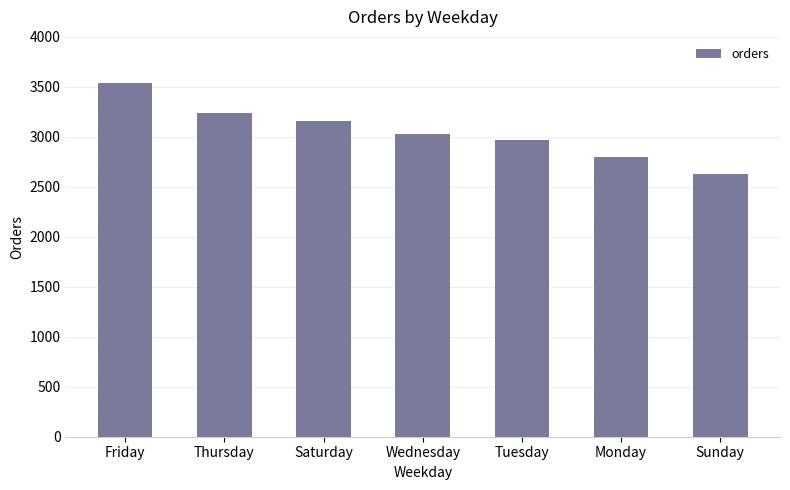

Reading right to left, what are all the values shown in this chart?

2624	2794	2973	3024	3158	3239	3538